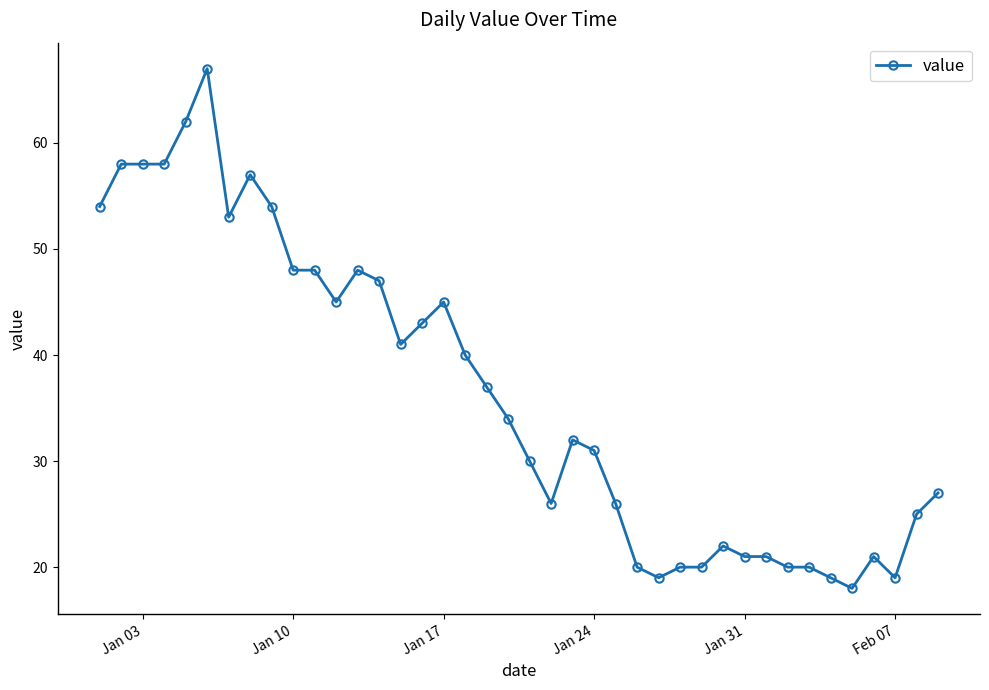

True or false: there are more than 1 points higher than both neighbors.

True